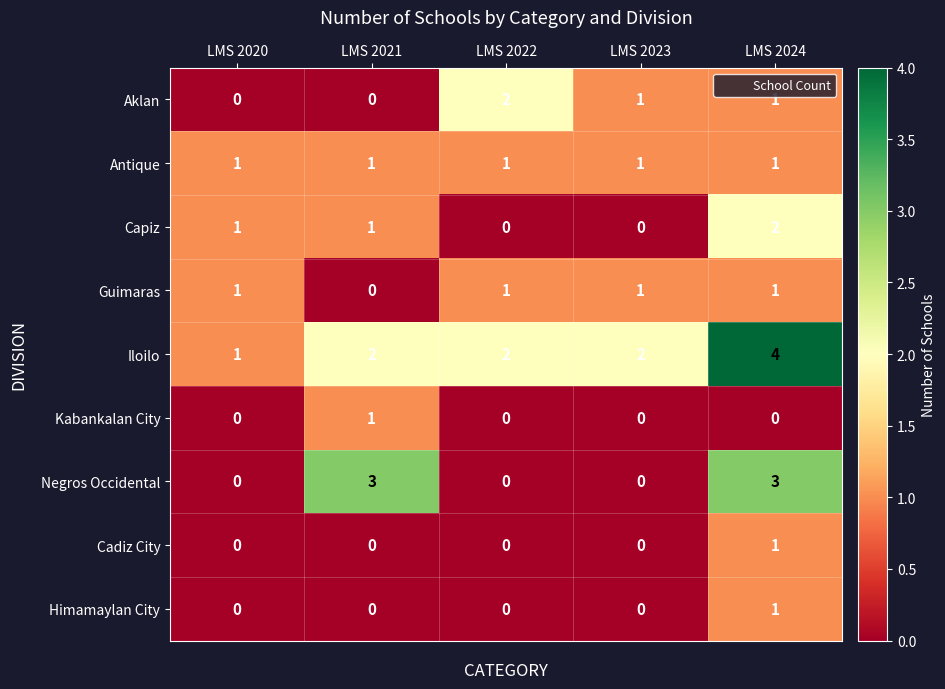

Where does the Aklan series first go above 1?

LMS 2022